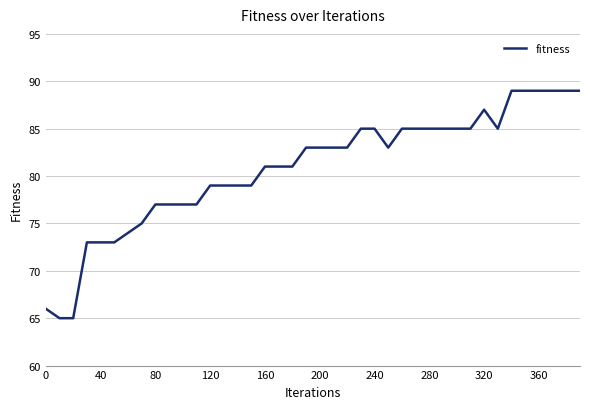

What is the smallest value displayed?

65